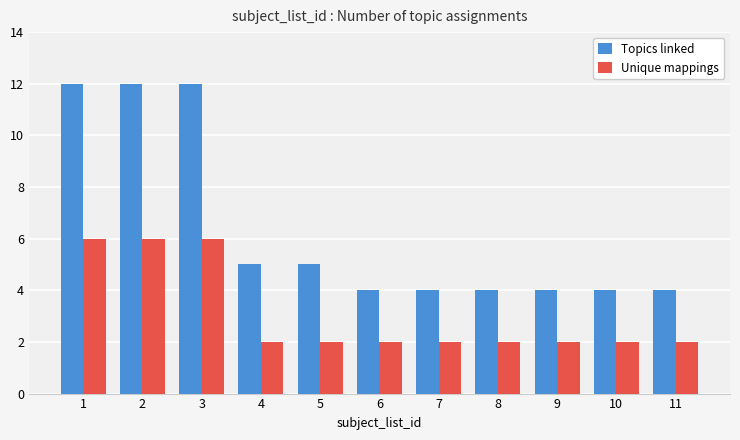

What is the minimum value for Topics linked?

4